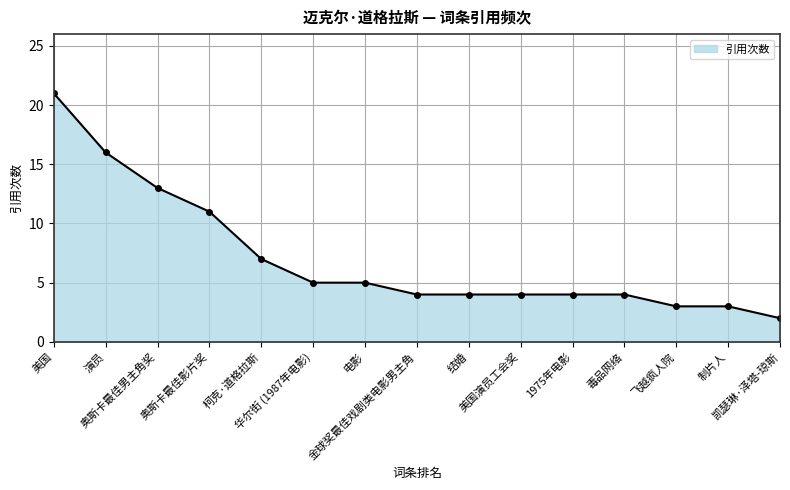

What is the change in value from 美国 to 金球奖最佳戏剧类电影男主角?

-17